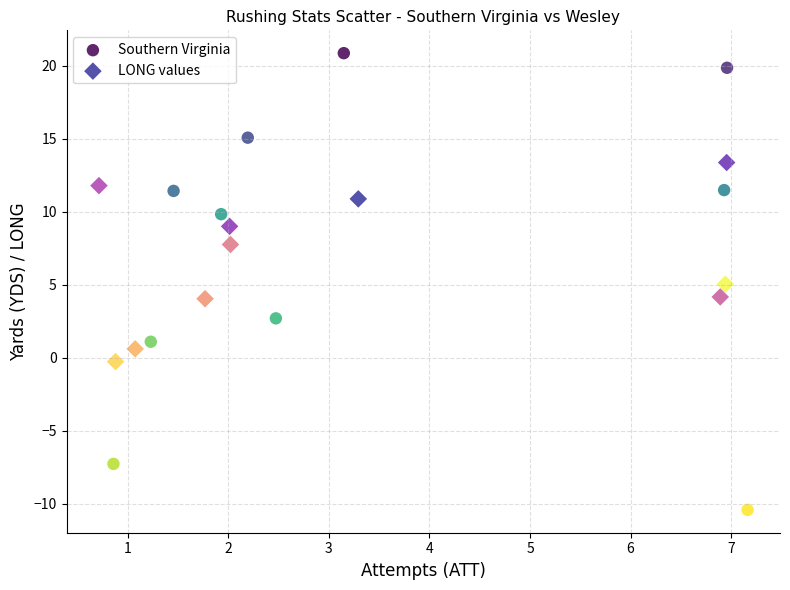

Which series contains the highest Y value?

Southern Virginia